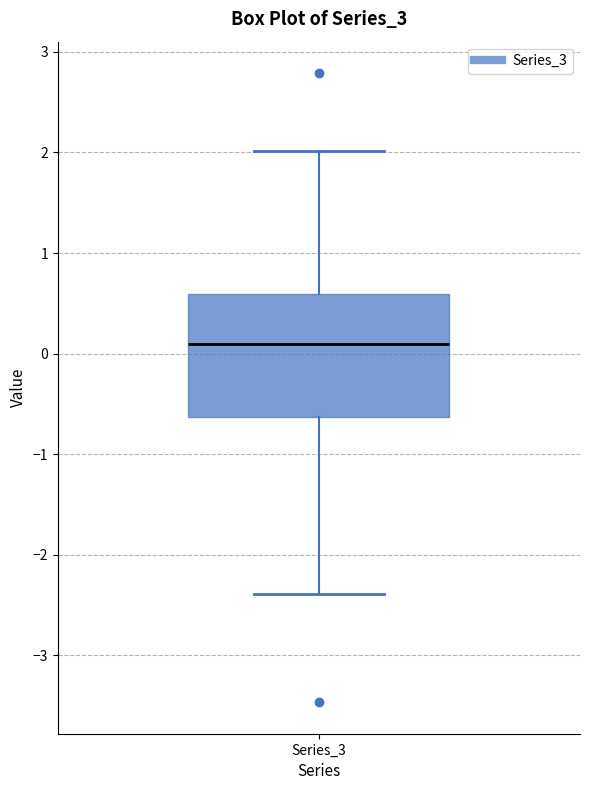

Where is the lower edge of the box for Series_3 on the y-axis? The values are not printed on the chart, so give them approximately, as read against the axis.

-0.6